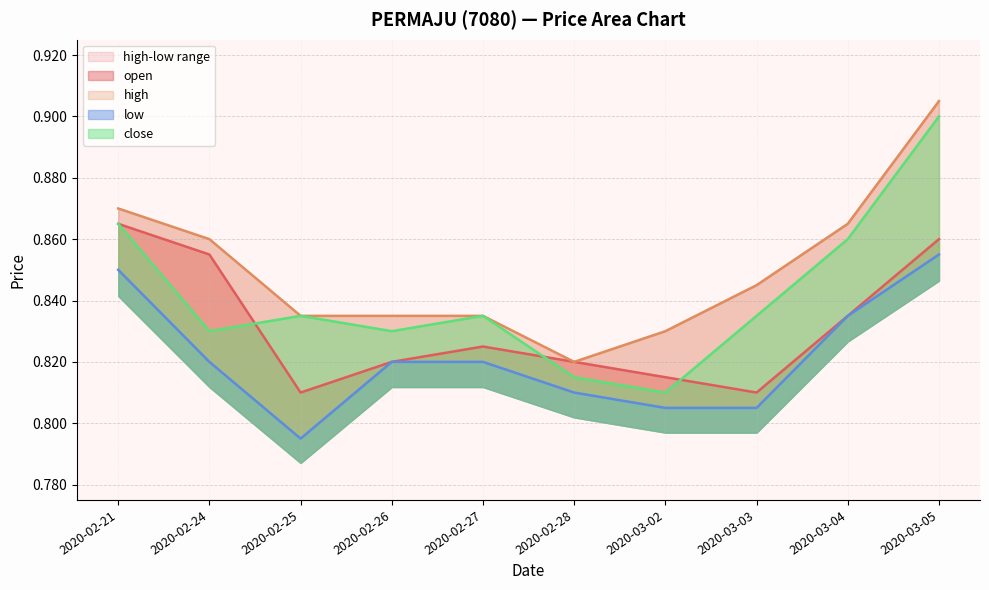

How many low values are between 0 and 1?

10